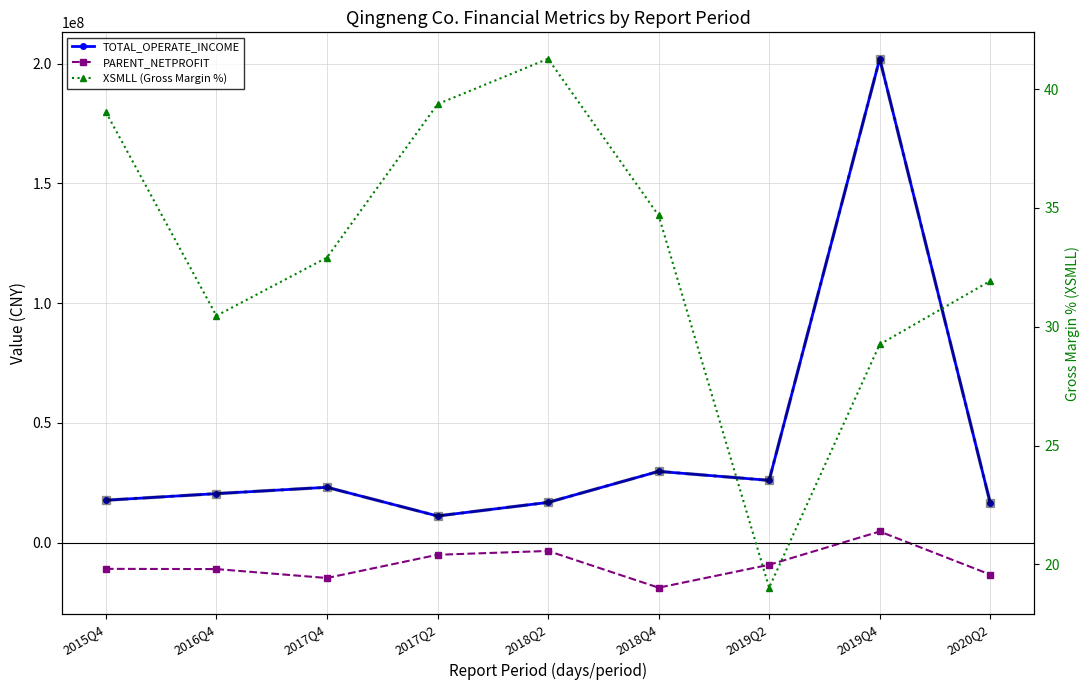

At how many categories does at least one series exceed 31716751?

1